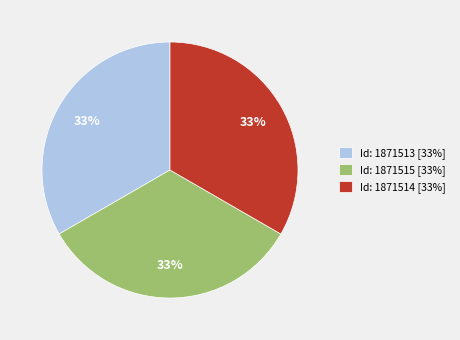

What percentage is the Id: 1871515 slice, to the nearest percent?

33%